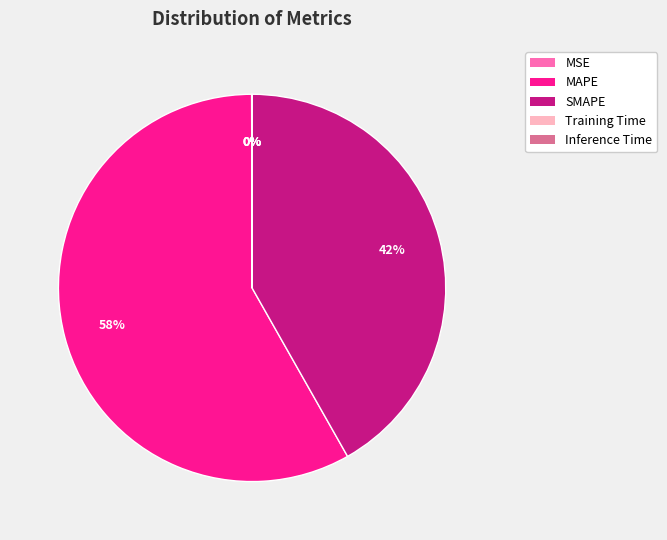

To the nearest percent, what is the average slice percentage?

20%